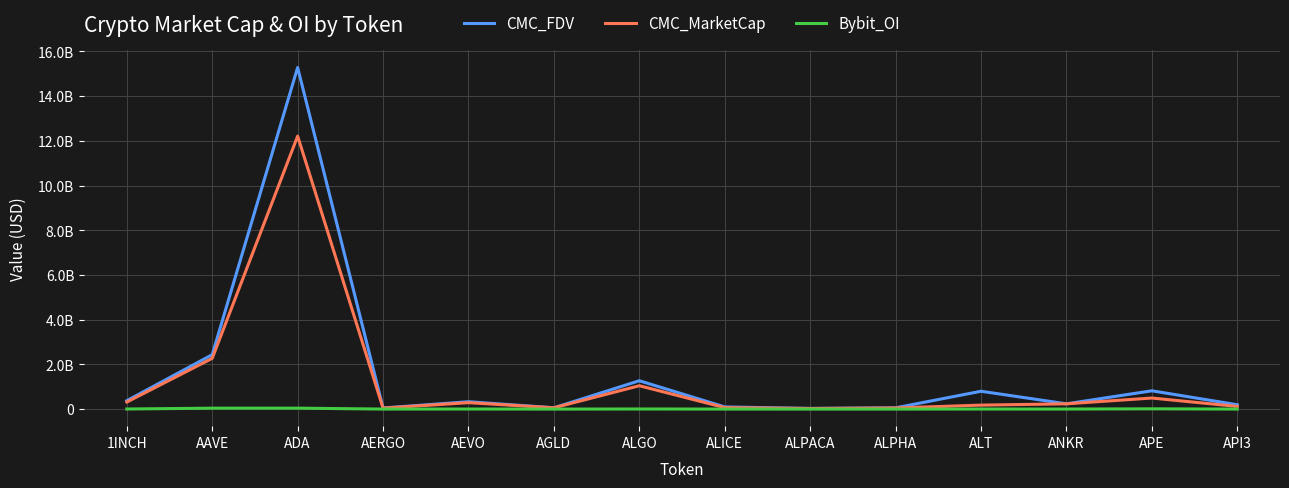

What is the approximate value of CMC_FDV at AEVO?

331299797.6